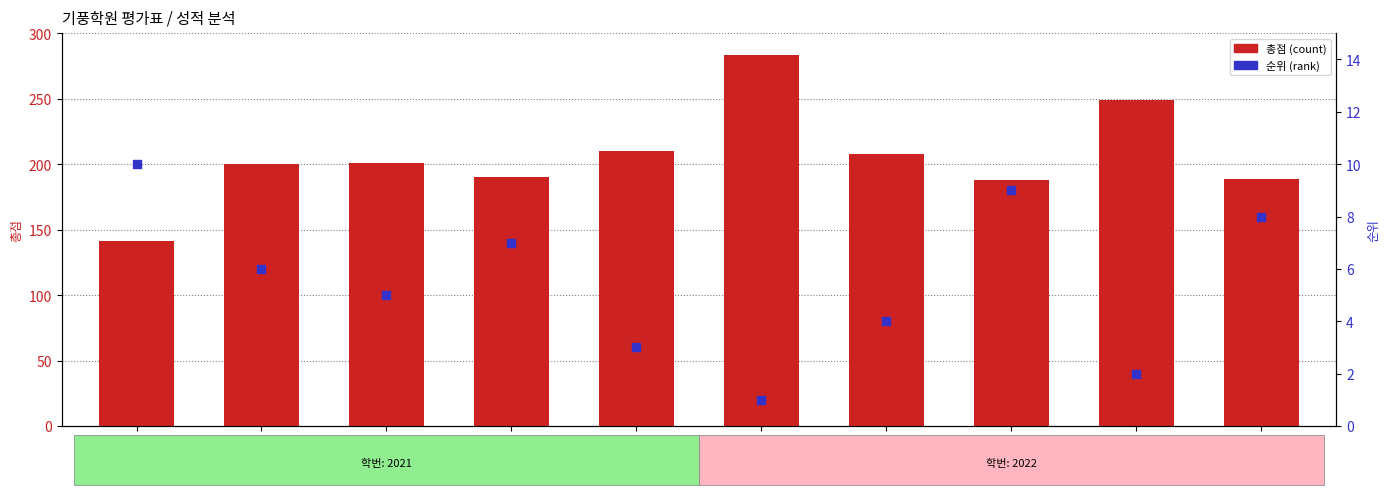

Which series has the largest Y range (max minus min)?

총점 (count)